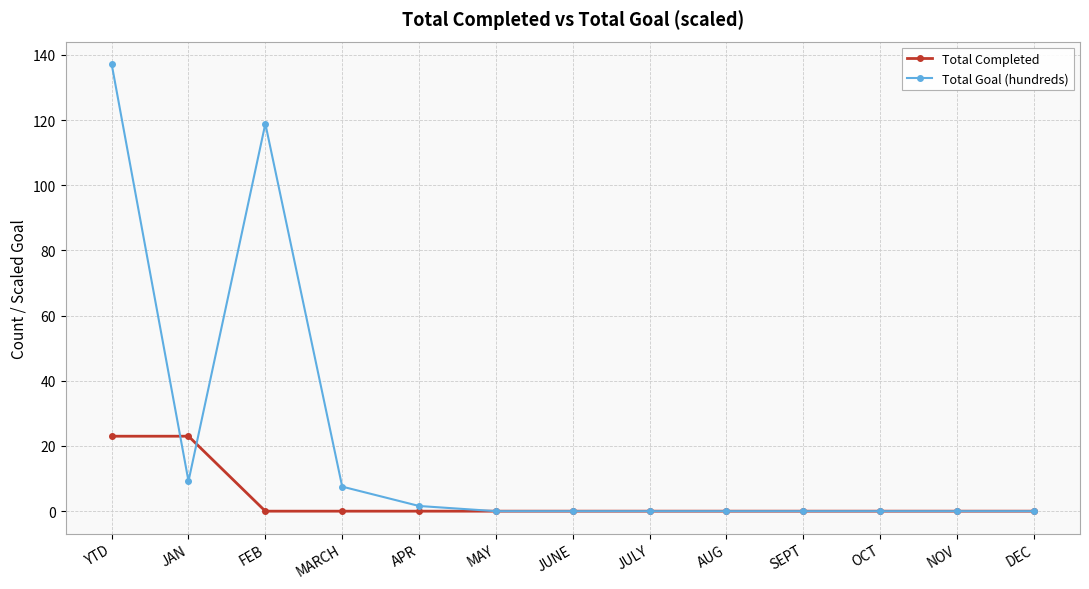

What is the label of the 3rd point from the right?

OCT